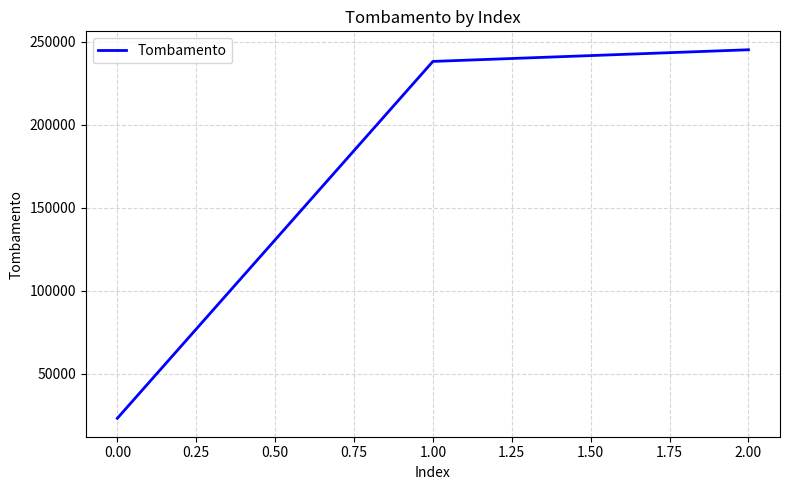

Between 0.00 and 2.00, which is larger?

2.00